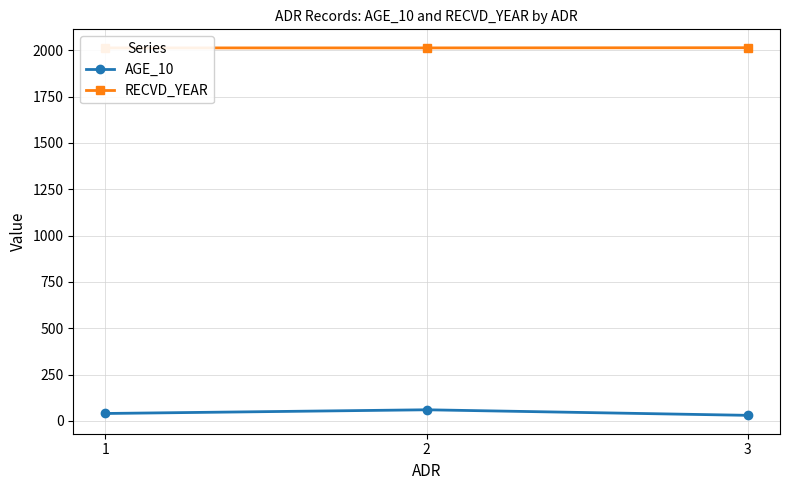

What is the approximate value of AGE_10 at 1?

40